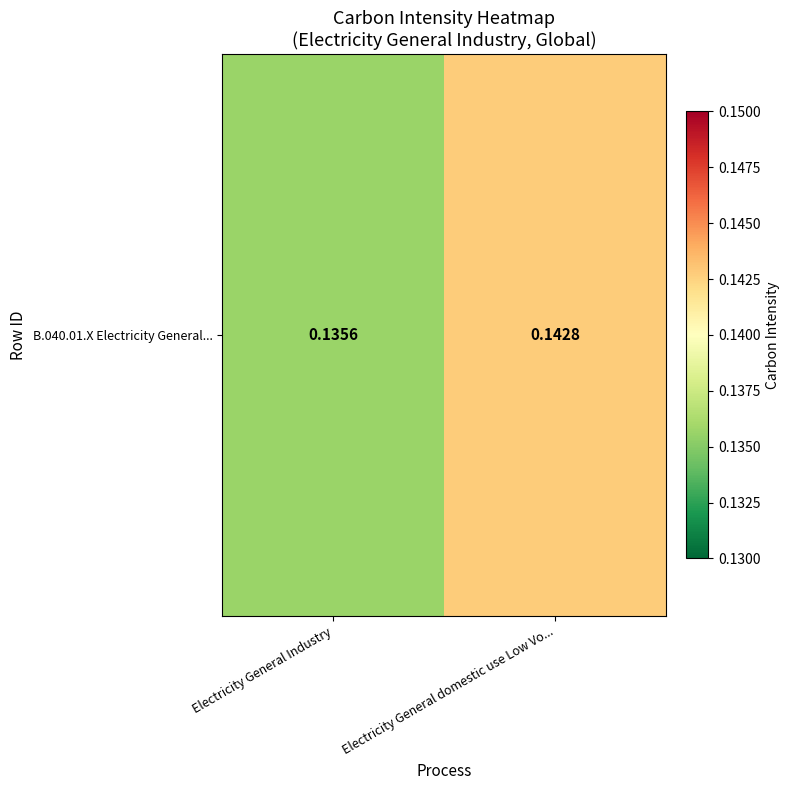

At which category does the chart reach its minimum across all series?

Electricity General Industry